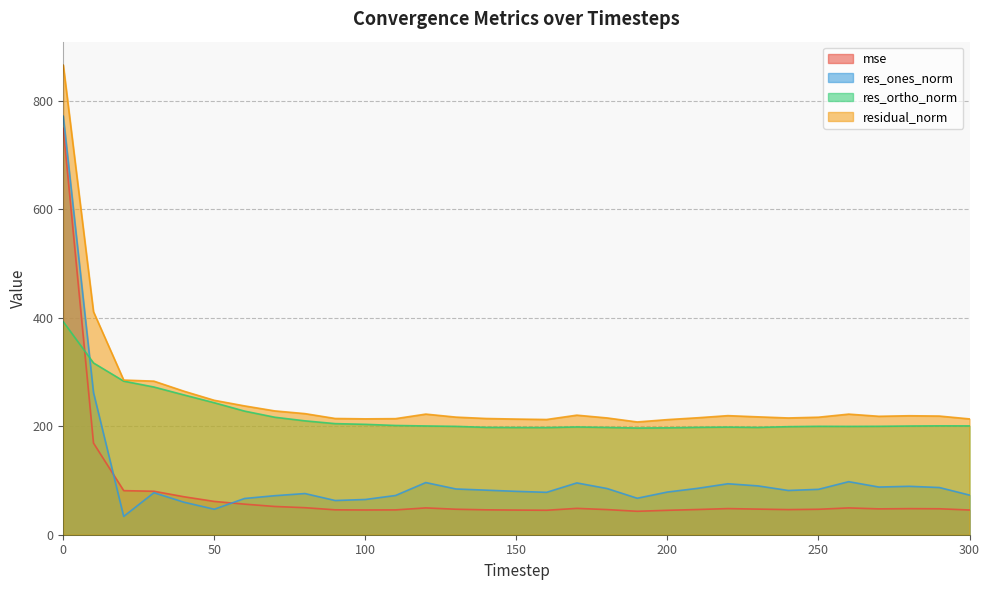

What is the approximate value of residual_norm at 190?

207.8